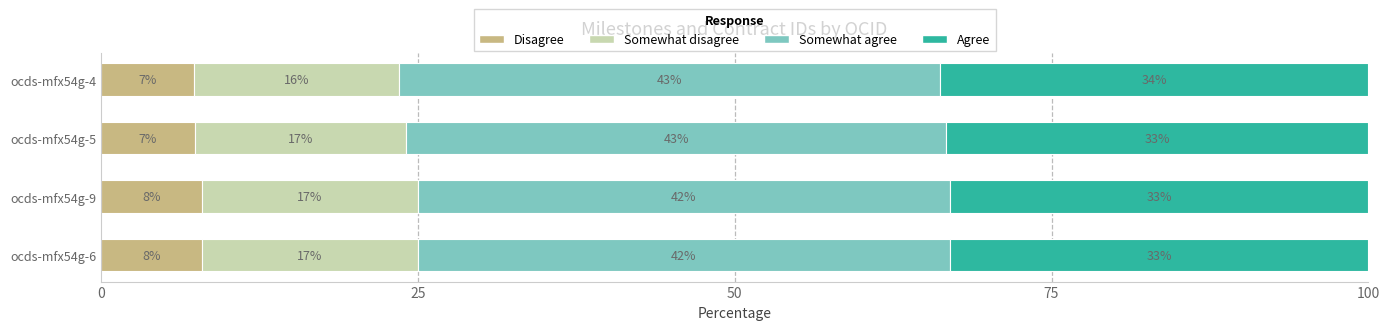

What is the total value across all series at ocds-mfx54g-9?

100.0